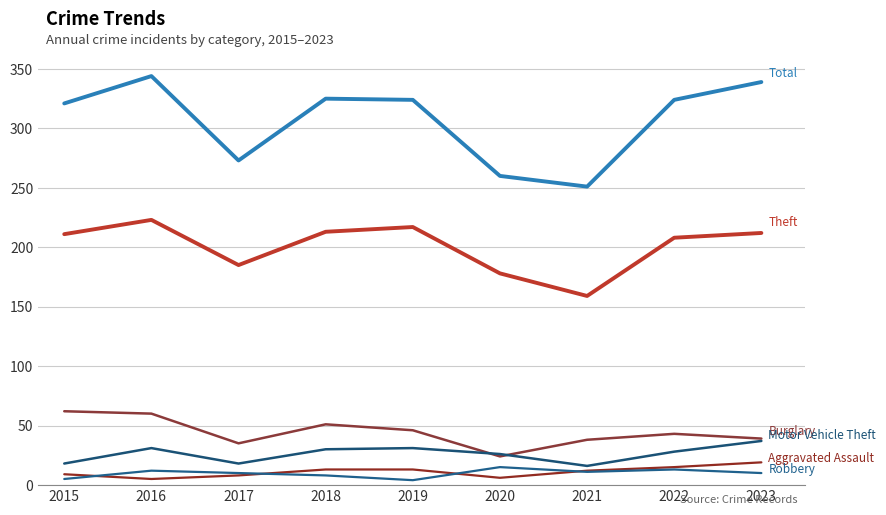

What is the total value across all series at 2019?

635